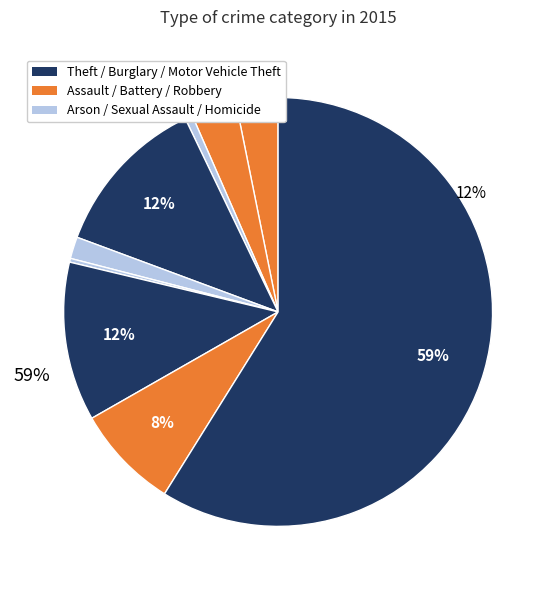

To the nearest percent, what is the difference between the Aggravated Battery and Robbery slice percentages?

4%